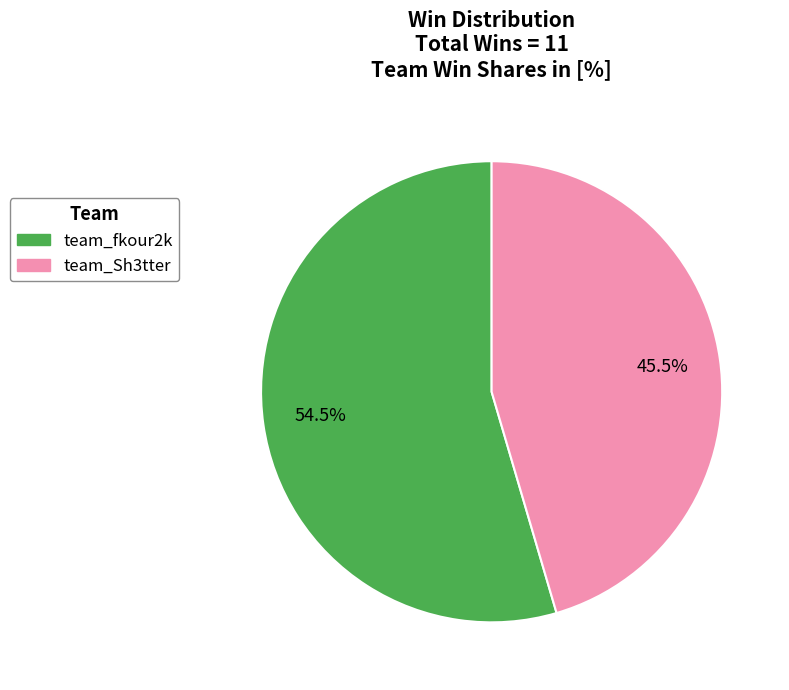

Which has a higher value, team_fkour2k or team_Sh3tter?

team_fkour2k